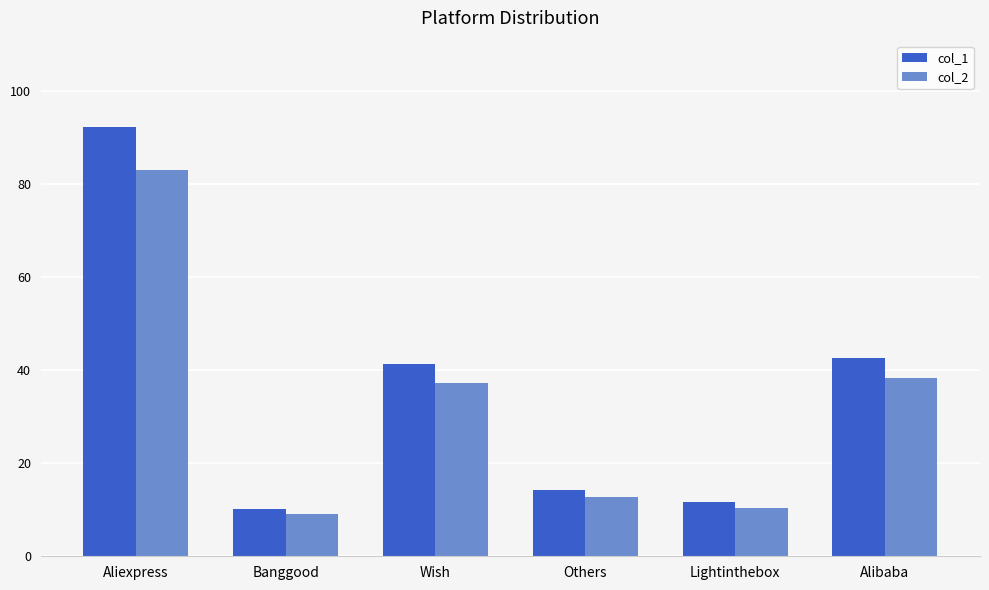

What is the label of the 1st bar from the right?

Alibaba